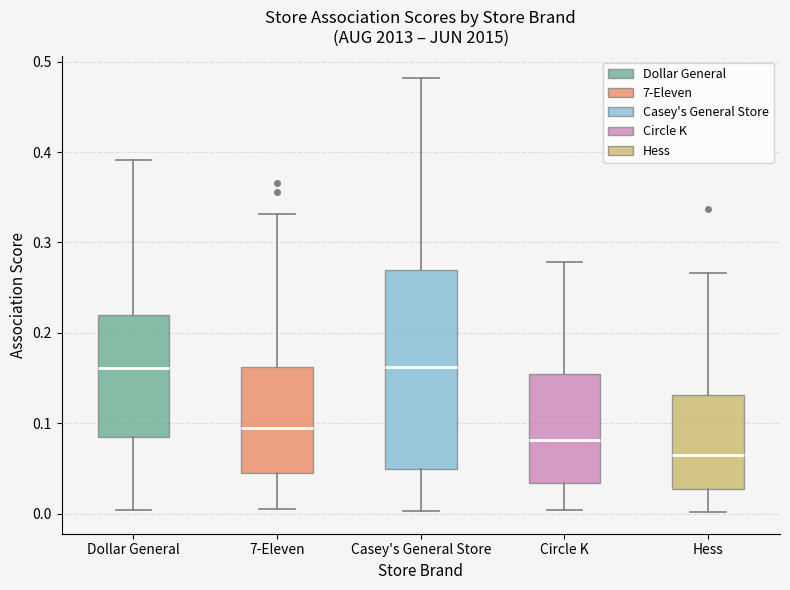

Where is the upper edge of the box for Hess on the y-axis? The values are not printed on the chart, so give them approximately, as read against the axis.

0.13